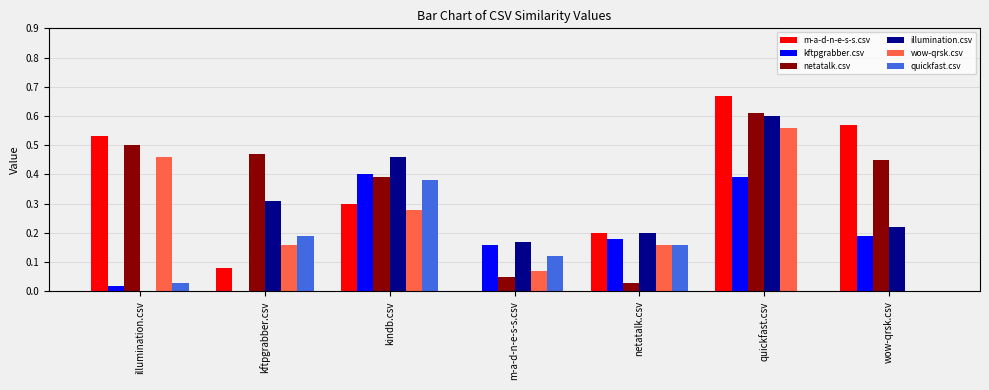

Are the bars grouped side by side (vs. stacked)?

Yes